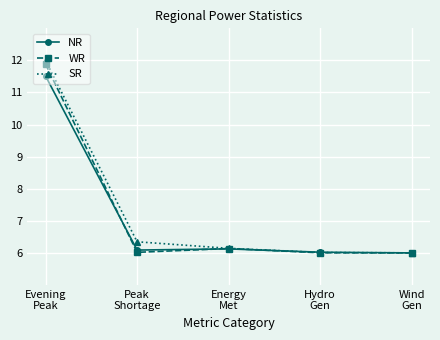

How many data points does each series have?

5